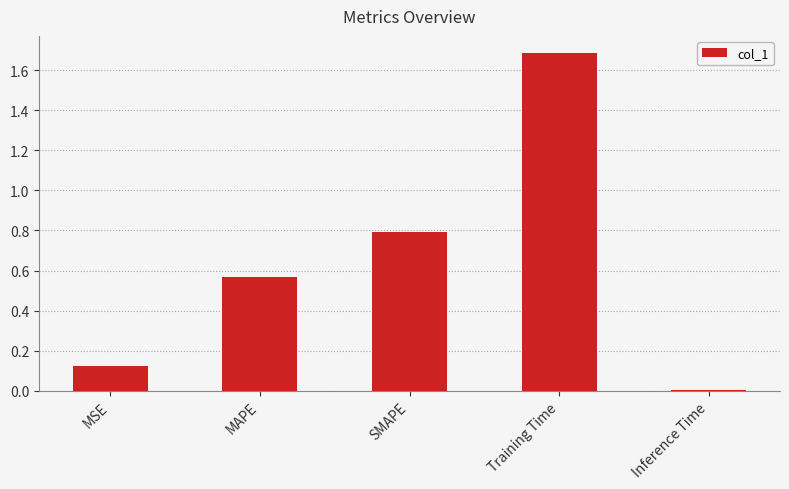

What is the label of the 5th bar from the right?

MSE